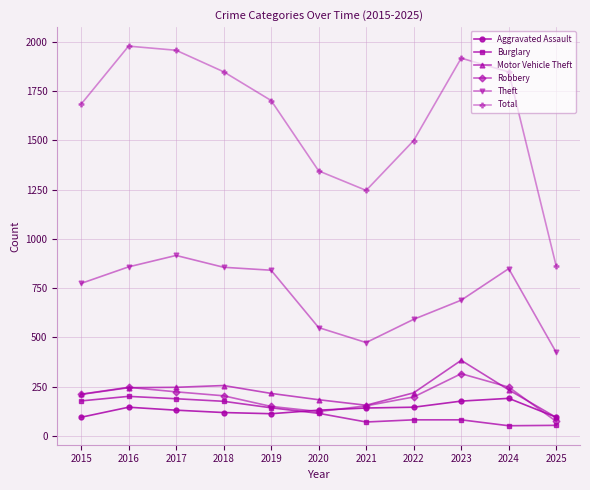

In Theft, how many points are lower than both neighbors (excluding endpoints)?

1